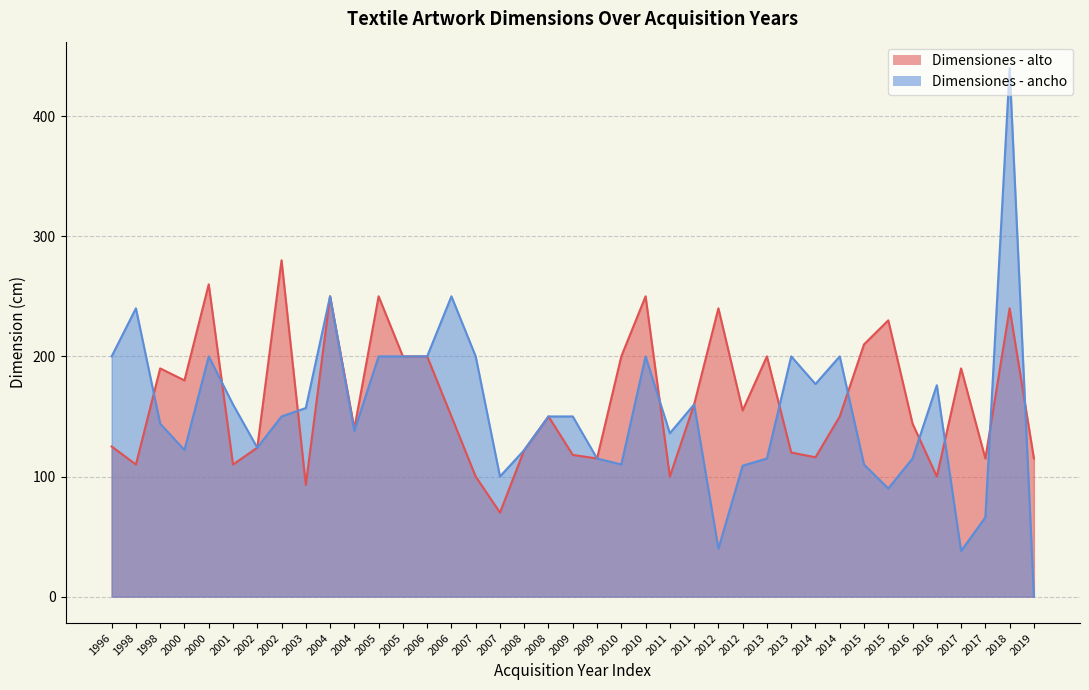

List the series in order of their peak value, highest first.

Dimensiones - ancho, Dimensiones - alto